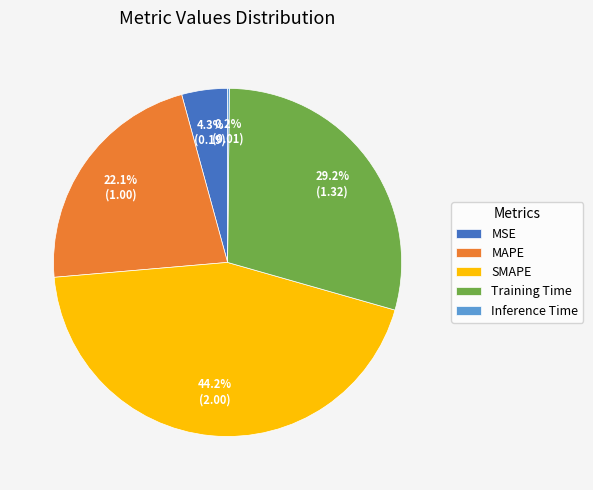

To the nearest percent, what is the difference between the largest and smallest slice percentages?

44%